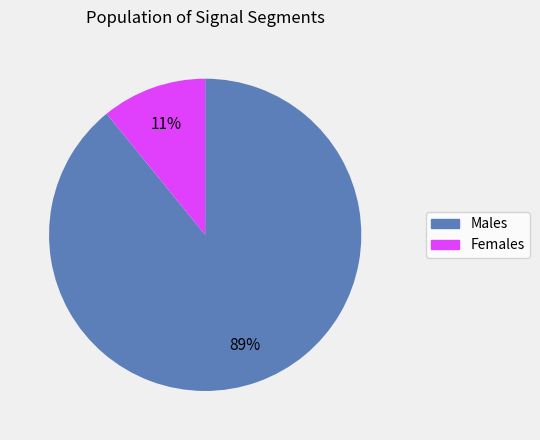

Does any single category account for the majority?

Yes